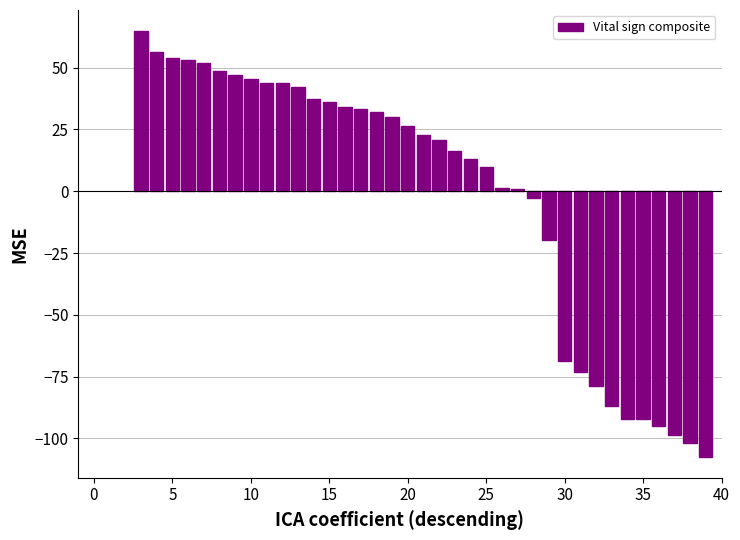

What is the greatest value displayed?

64.7